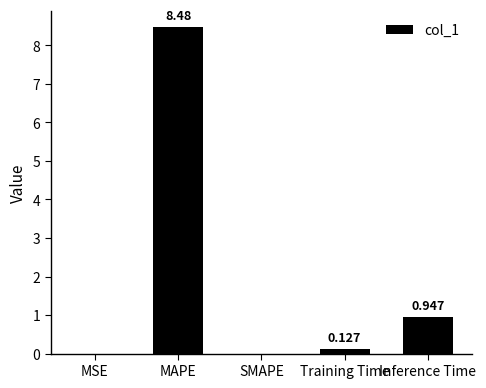

Where is the data nearest to the value 4?

Inference Time